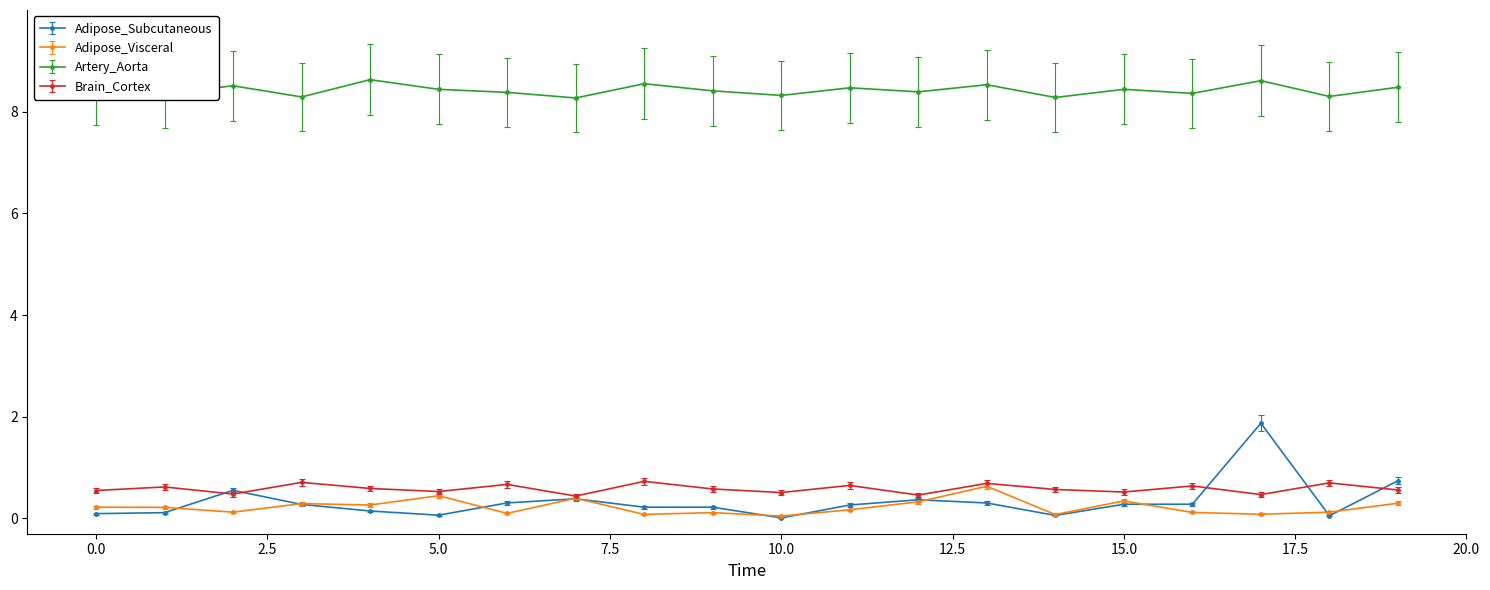

What are all the series names shown in the legend?

Adipose_Subcutaneous, Adipose_Visceral, Artery_Aorta, Brain_Cortex